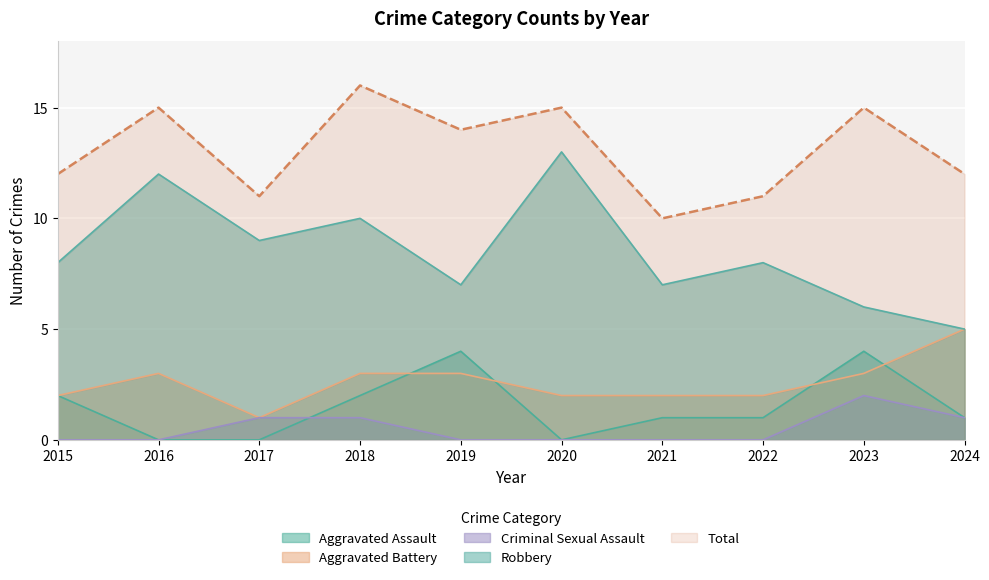

What is the average value of the Robbery series?

8